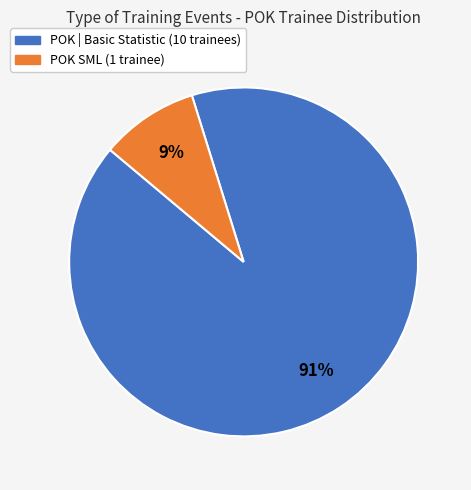

Does any single category account for the majority?

Yes